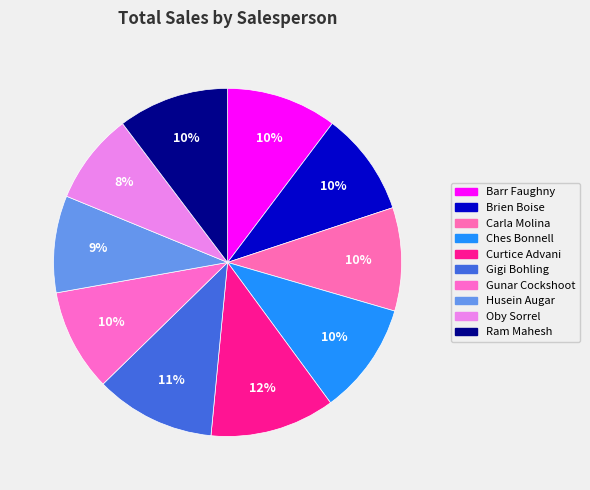

Is Curtice Advani the majority of the pie?

No